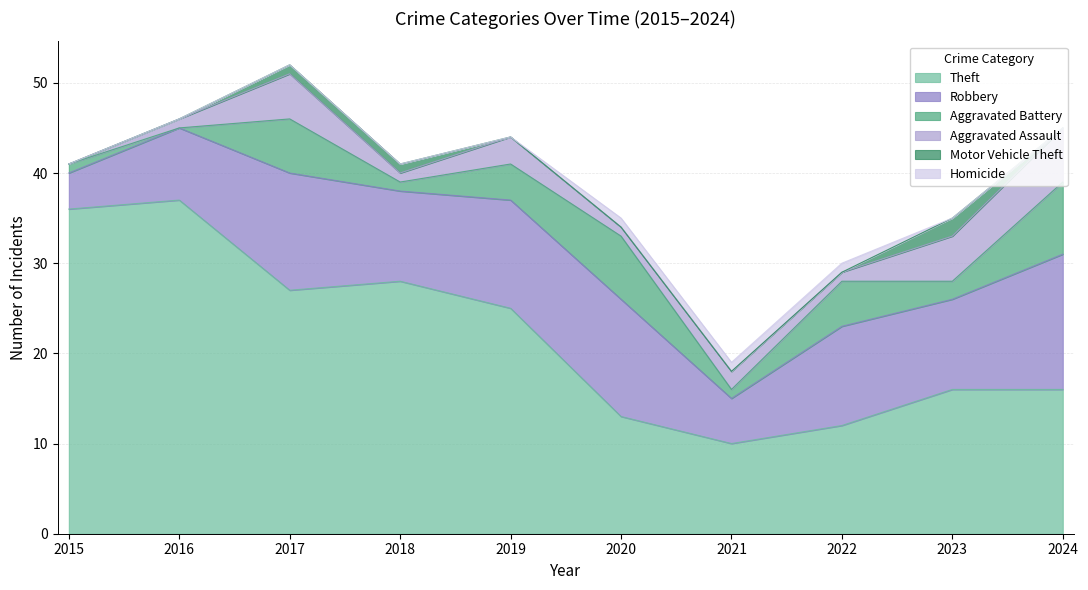

Reading left to right, what are all the values shown in this chart?

Theft: 36	37	27	28	25	13	10	12	16	16
Robbery: 4	8	13	10	12	13	5	11	10	15
Aggravated Battery: 1	0	6	1	4	7	1	5	2	8
Aggravated Assault: 0	1	5	1	3	1	2	1	5	6
Motor Vehicle Theft: 0	0	1	1	0	0	0	0	2	0
Homicide: 0	0	0	0	0	1	1	1	0	0